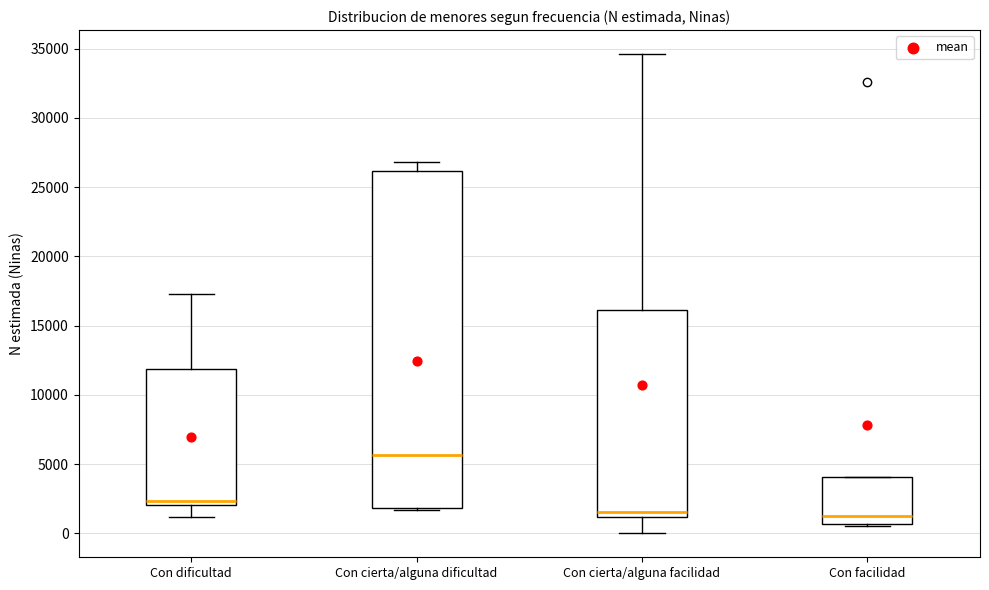

Which box is the tallest, from its lower edge to its upper edge?

Con cierta/alguna dificultad